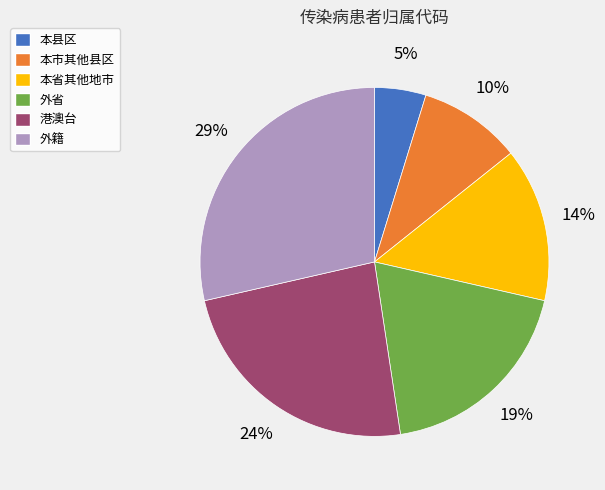

The 本省其他地市 slice represents 5% of the pie. True or false?

False